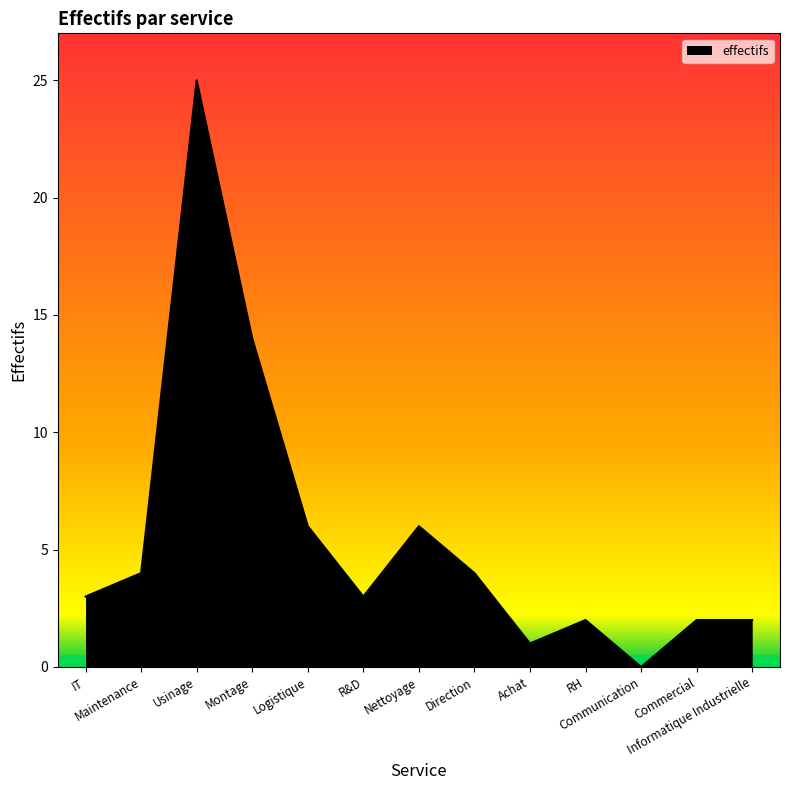

Reading left to right, what are all the values shown in this chart?

IT=3	Maintenance=4	Usinage=25	Montage=14	Logistique=6	R&D=3	Nettoyage=6	Direction=4	Achat=1	RH=2	Communication=0	Commercial=2	Informatique Industrielle=2